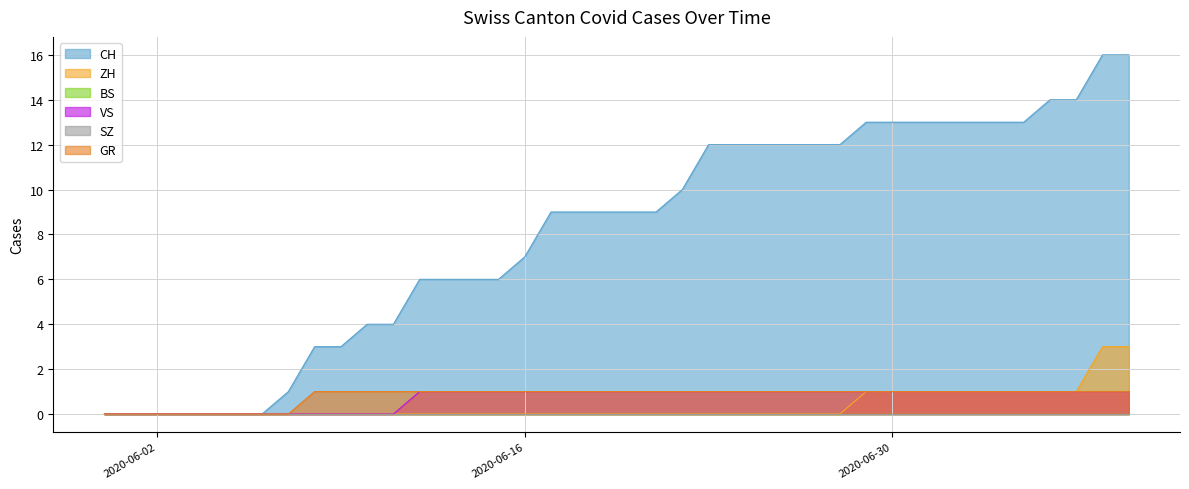

True or false: VS has more than 1 points higher than both neighbors.

False